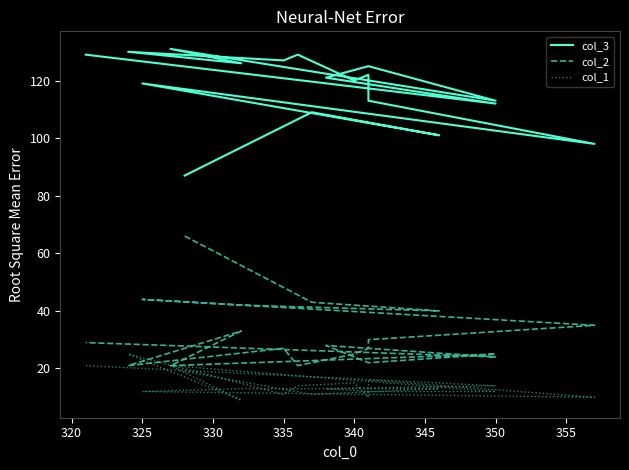

How many data points in col_3 are less than 120?

9